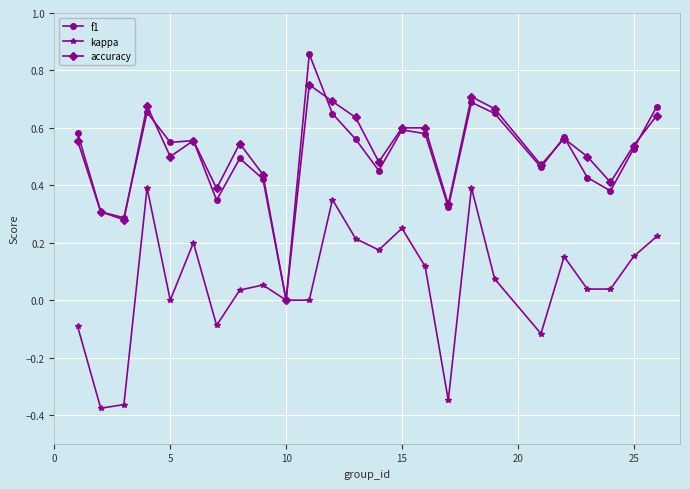

How many values in the accuracy series exceed 0?

24